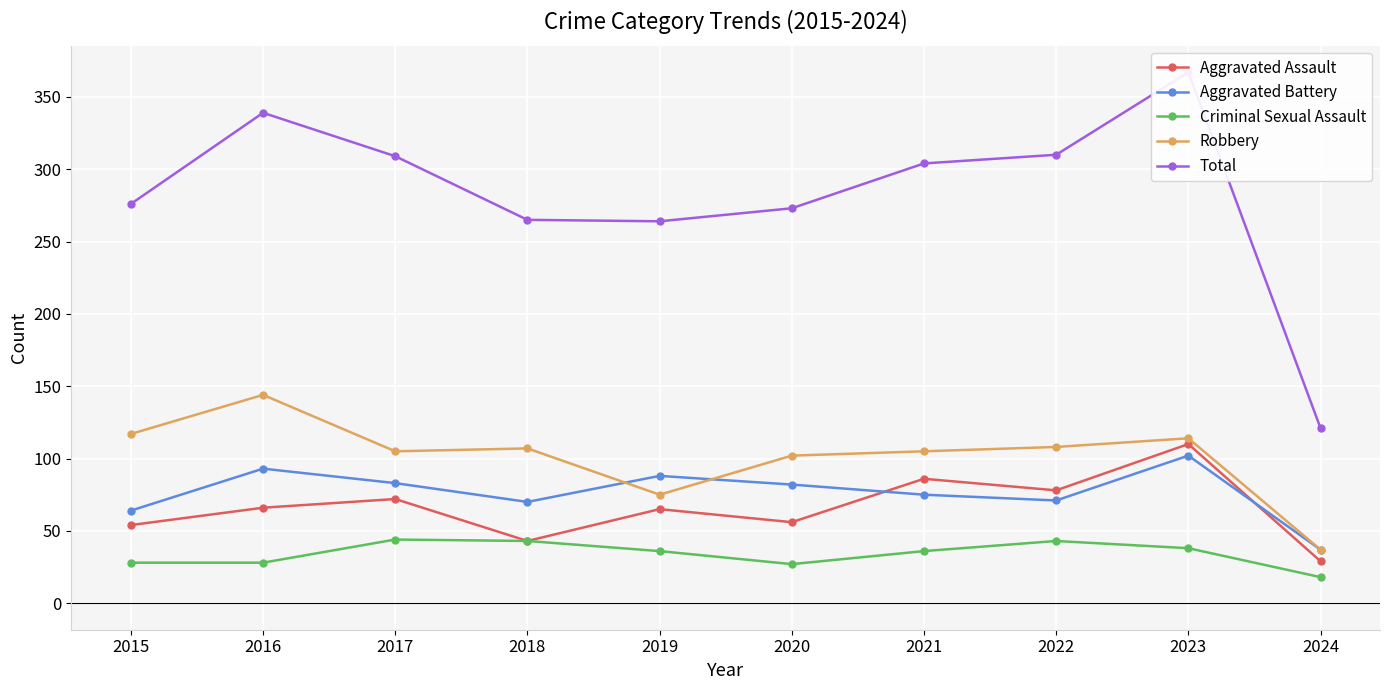

Which series changed the most between 2017 and 2018?

Total